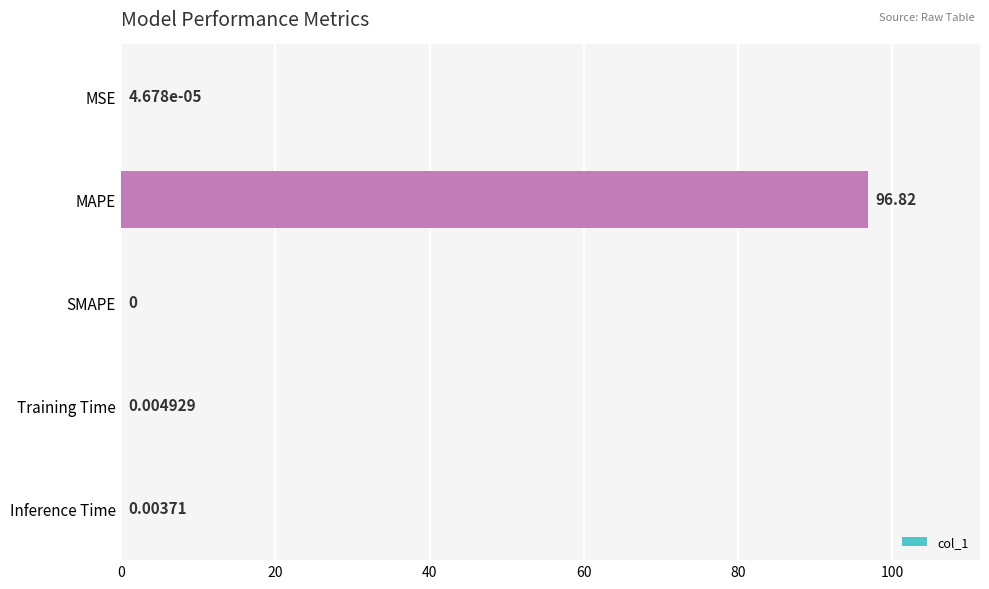

Are the bars grouped side by side (vs. stacked)?

No